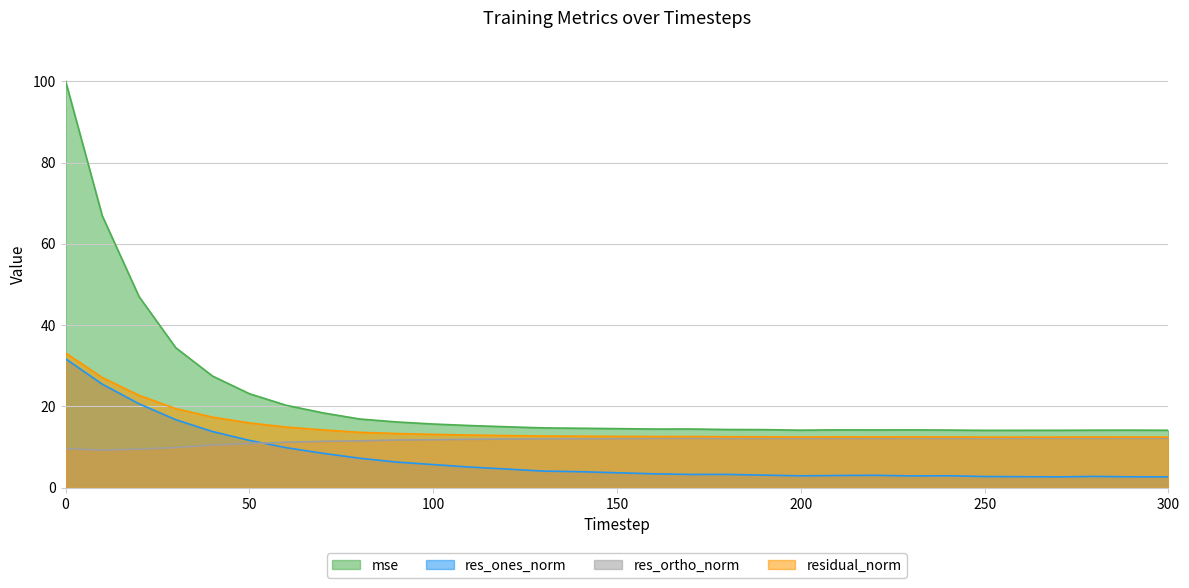

True or false: residual_norm and mse cross at least once.

False